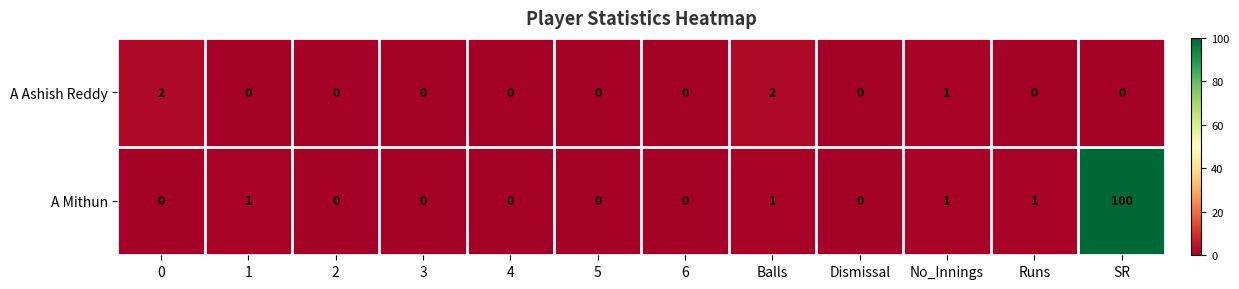

List the series in order of their peak value, highest first.

A Mithun, A Ashish Reddy